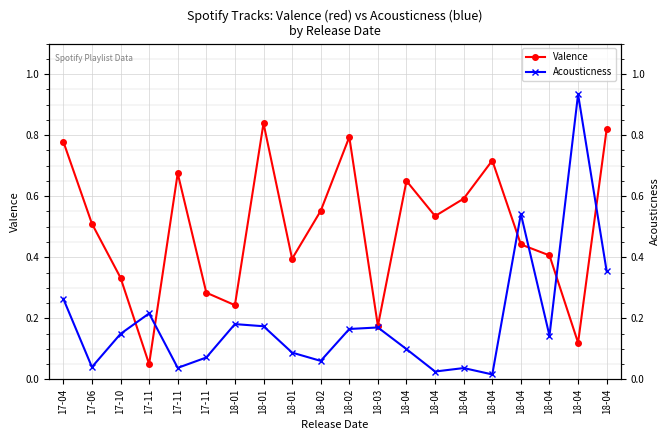

What is the approximate value of Acousticness at 18-04?

0.1